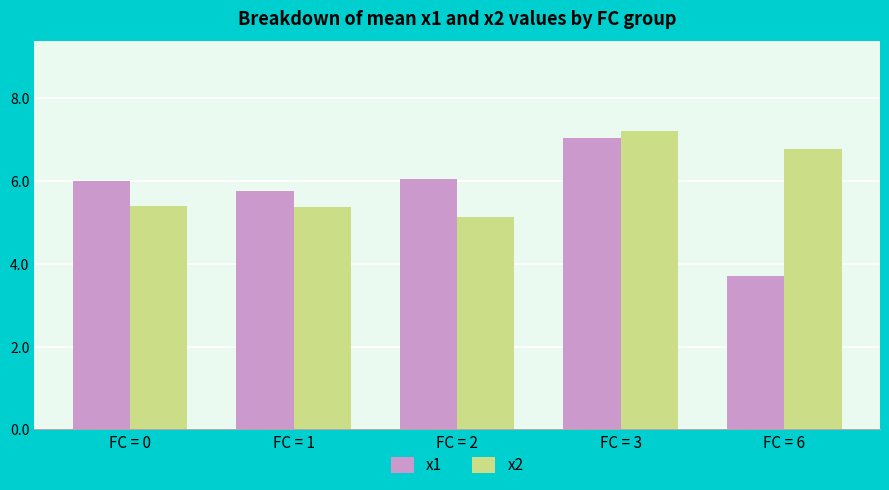

What is the spread (max minus min) of values at FC = 6?

3.1